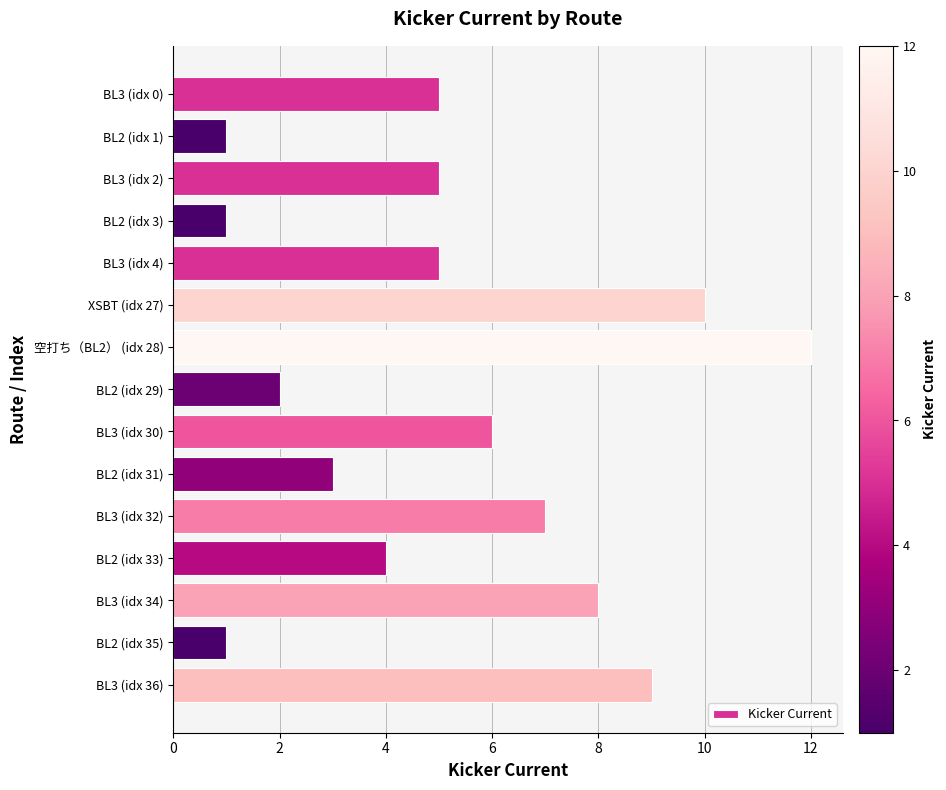

What is the label of the 6th bar from the bottom?

BL2 (idx 31)